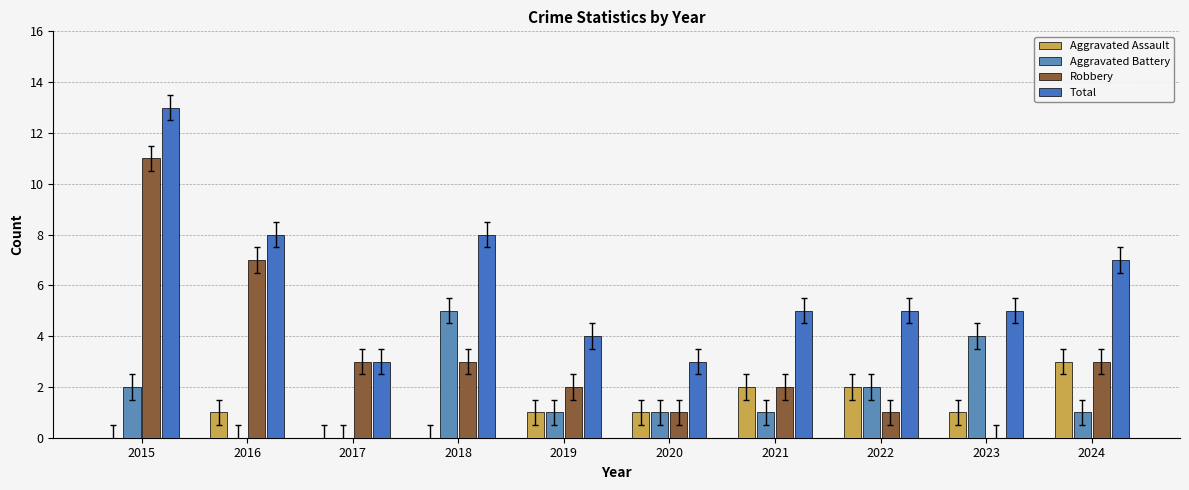

How many positive values does the Robbery series have?

9